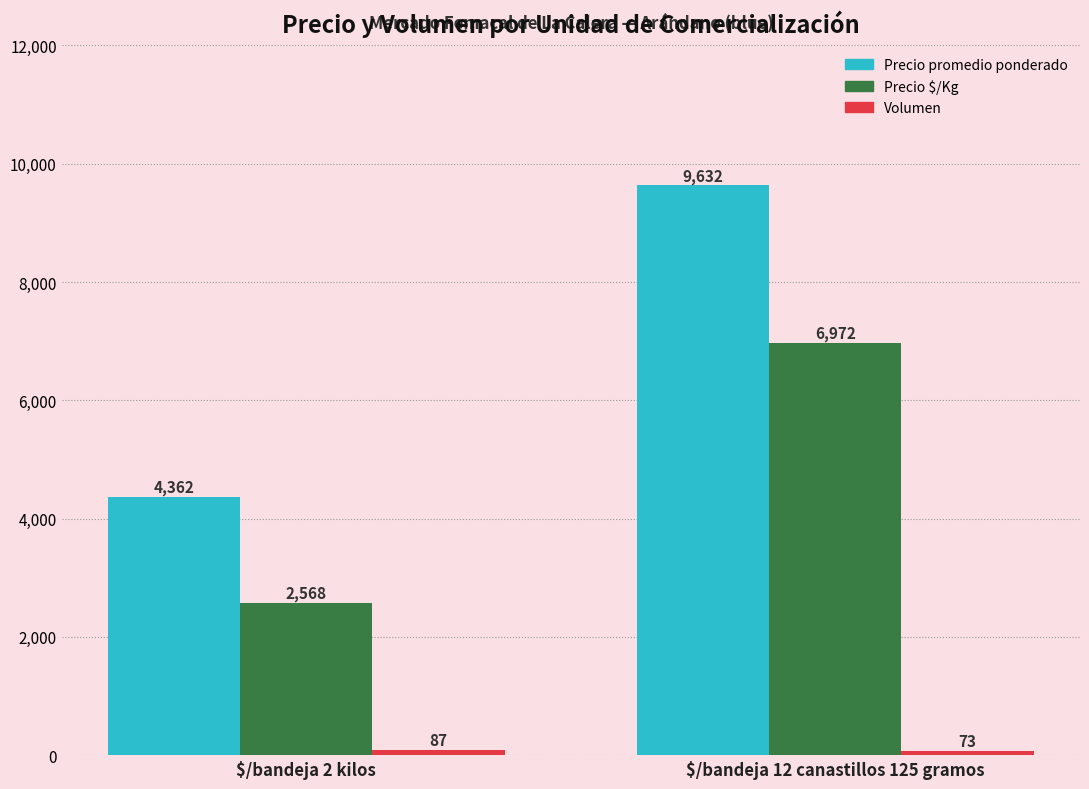

Between $/bandeja 2 kilos and $/bandeja 12 canastillos 125 gramos, which series saw the biggest shift?

Precio promedio ponderado